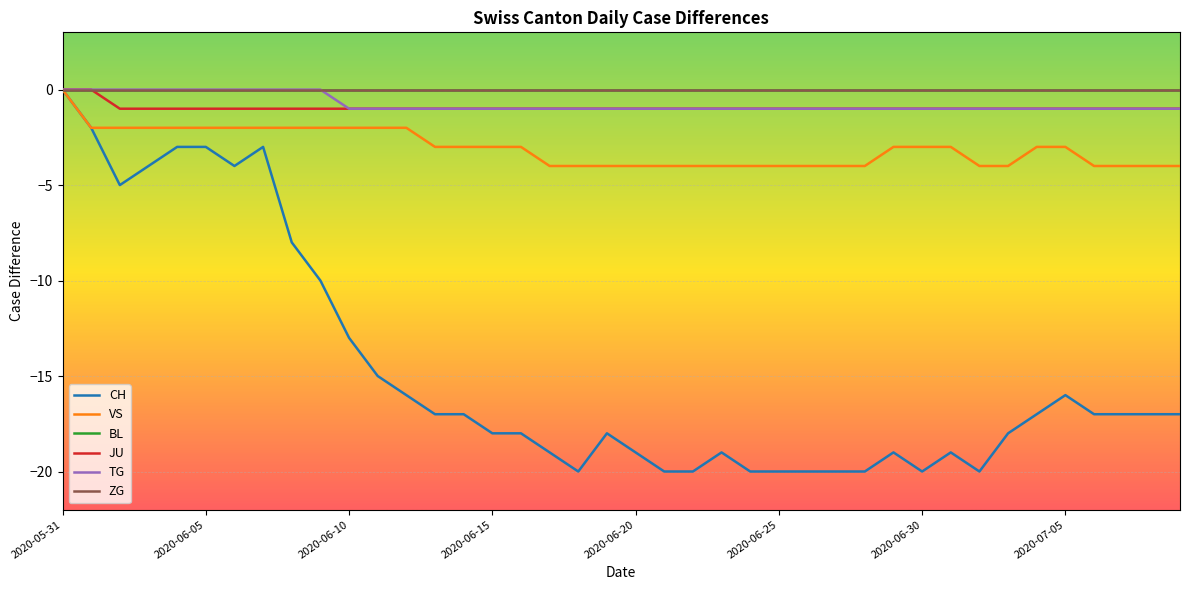

Where is JU nearest to the value 0?

2020-05-31